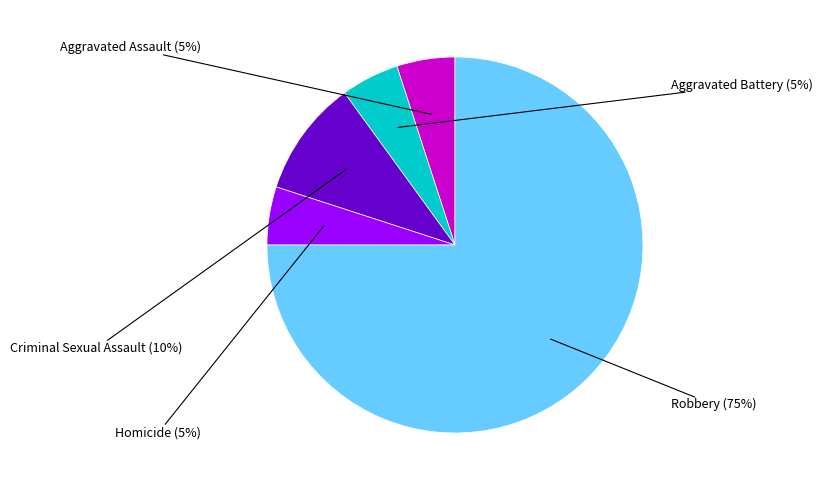

How many segments does this pie chart have?

5